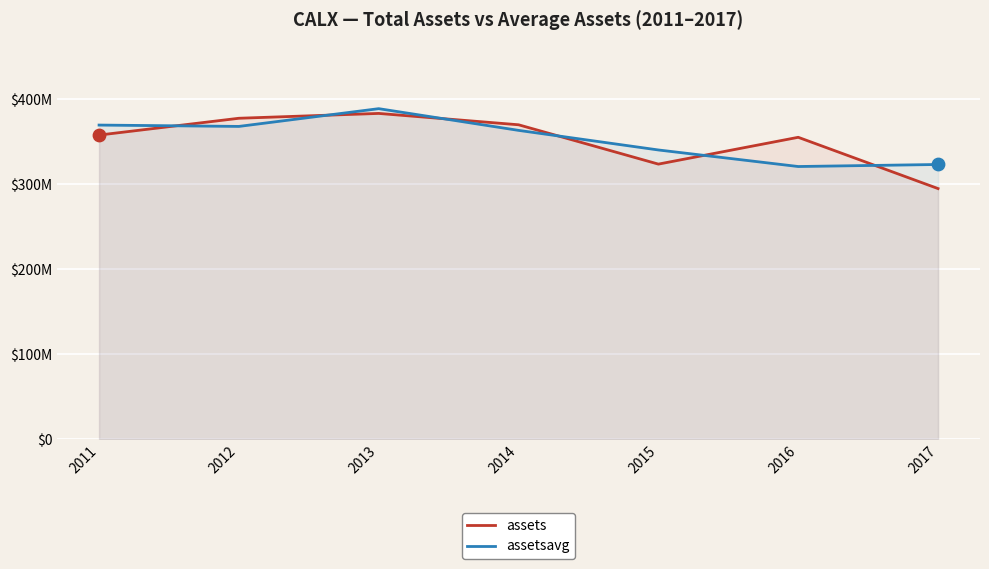

Which series has the largest total across all categories?

assetsavg